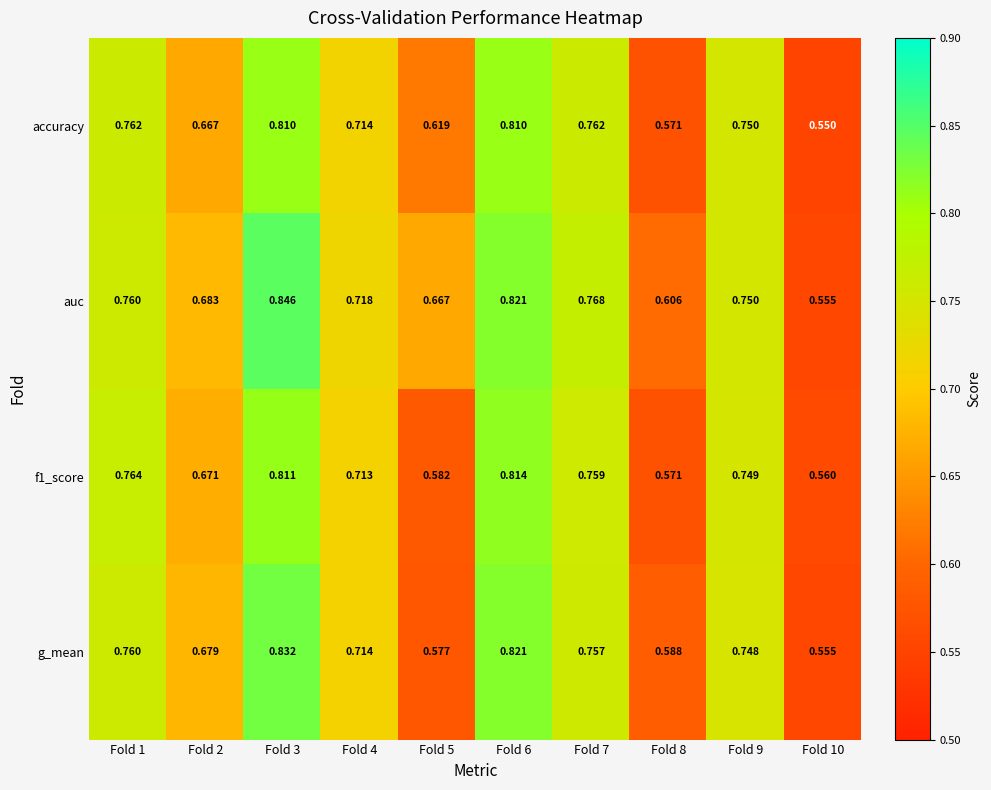

At which category is the sum across all series the highest?

Fold 3